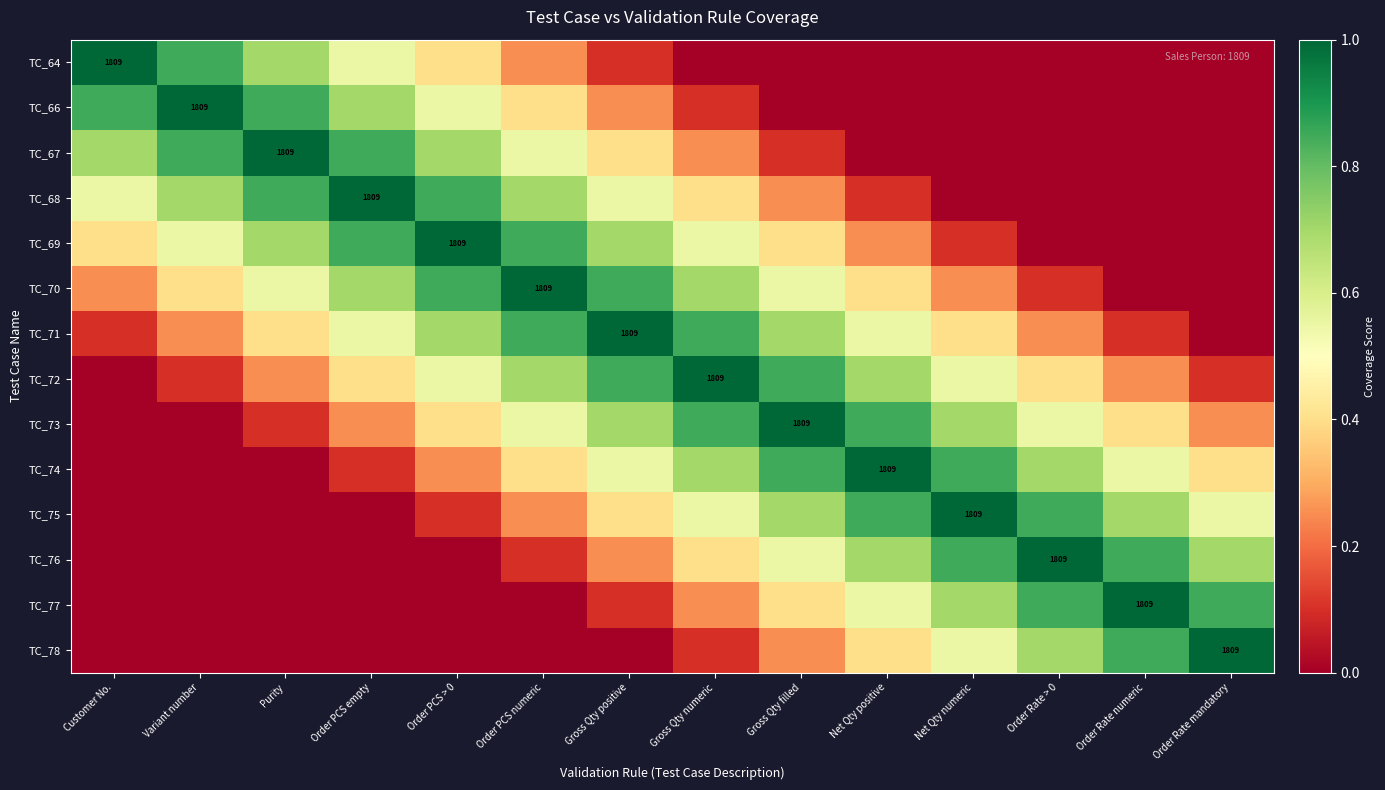

What is the spread (max minus min) of values at Gross Qty numeric?

1.0